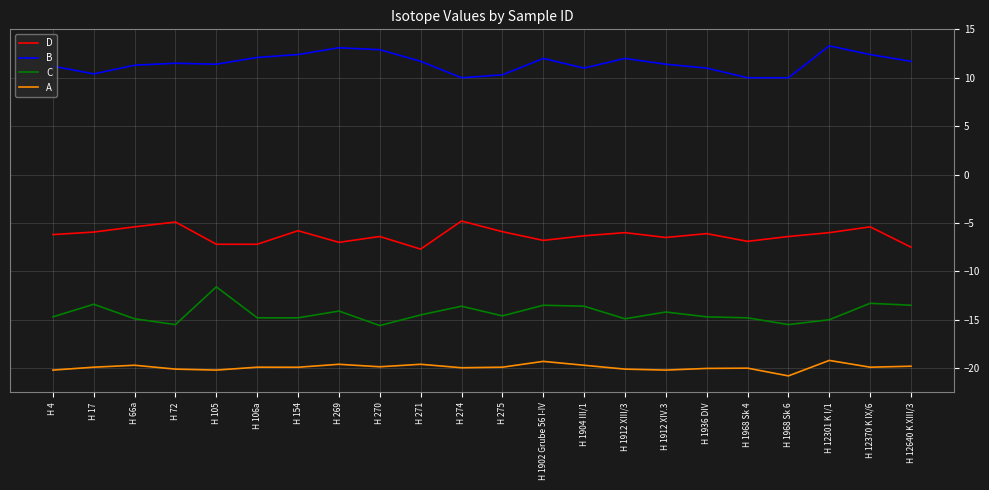

What is the difference between the highest and lowest values at H 1968 Sk 6?

30.8